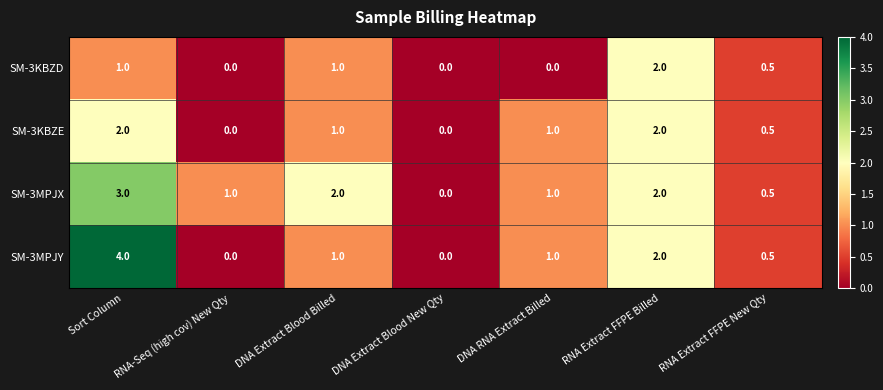

True or false: SM-3KBZE has a value of 0.7 at RNA Extract FFPE New Qty.

False